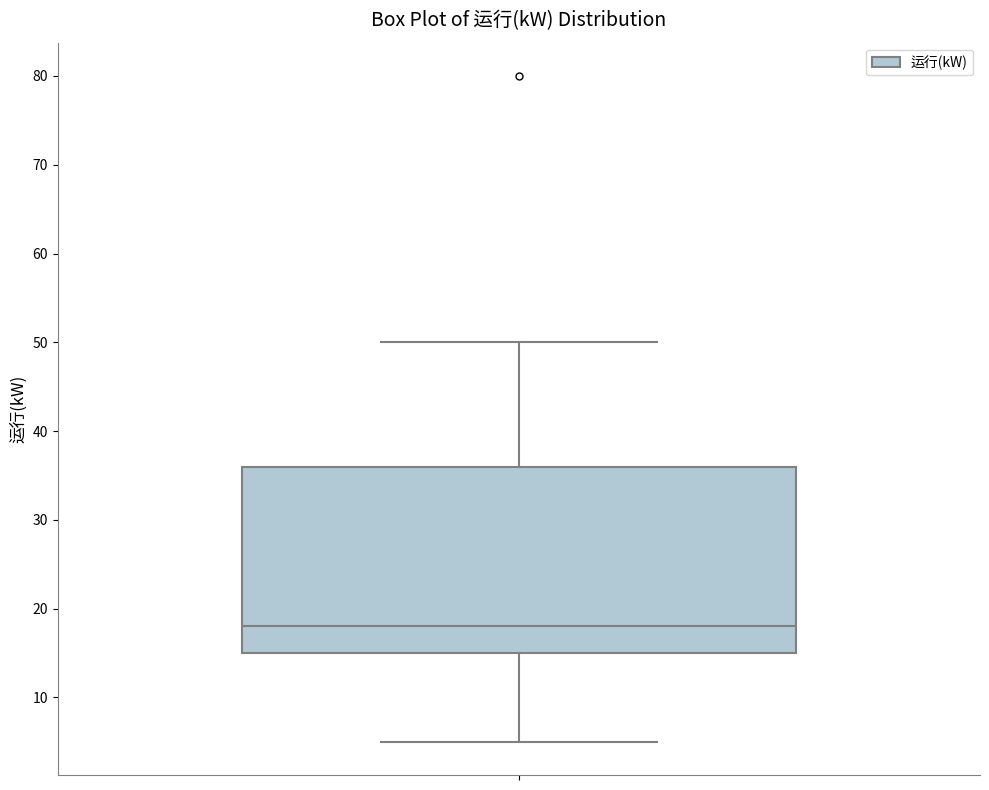

Read this box plot against the y-axis: the position of the median line, the range covered by the box, and the ends of both whiskers. The values are not printed on the chart, so give them approximately, as read against the axis.

median 18, box 15 to 36, whiskers 5 to 50